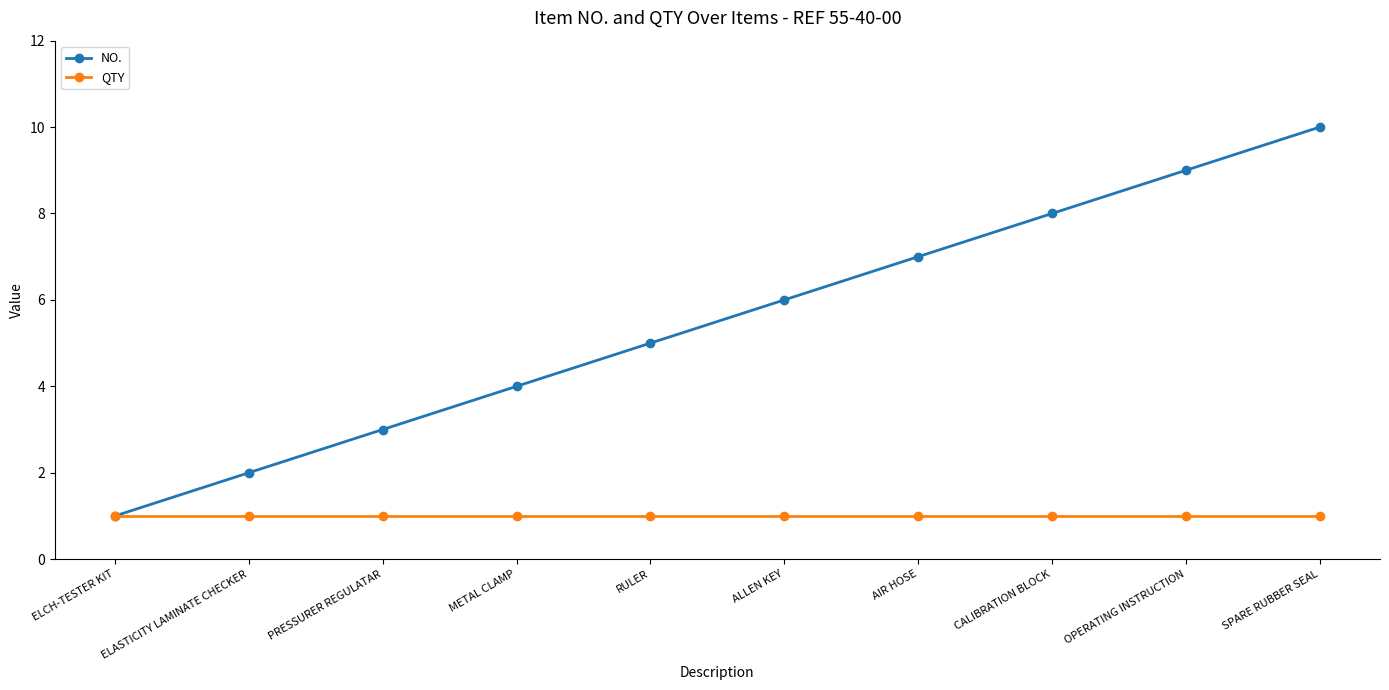

Rank the series by their average value, from highest to lowest.

NO., QTY